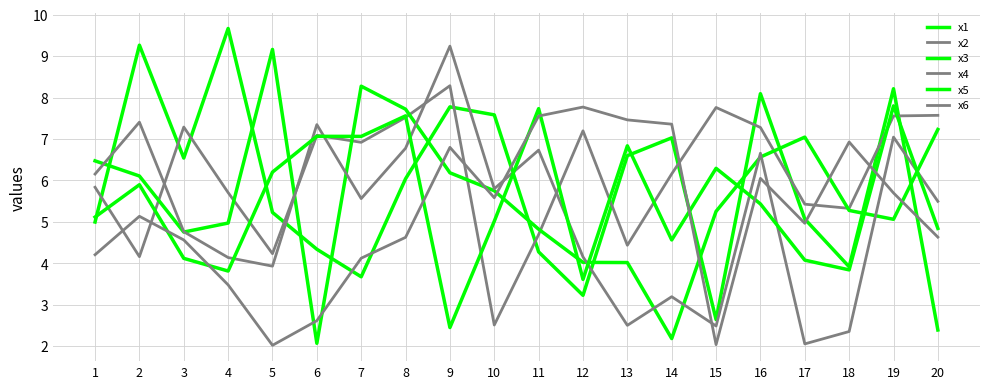

Is this an area chart (filled region under the line)?

No